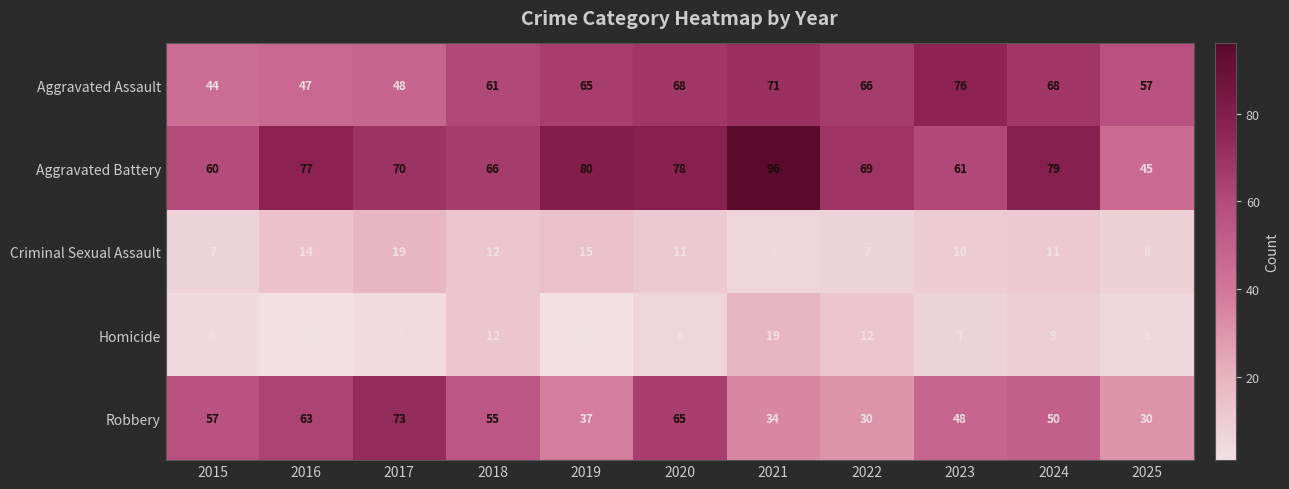

Which series has the largest range (max minus min)?

Aggravated Battery